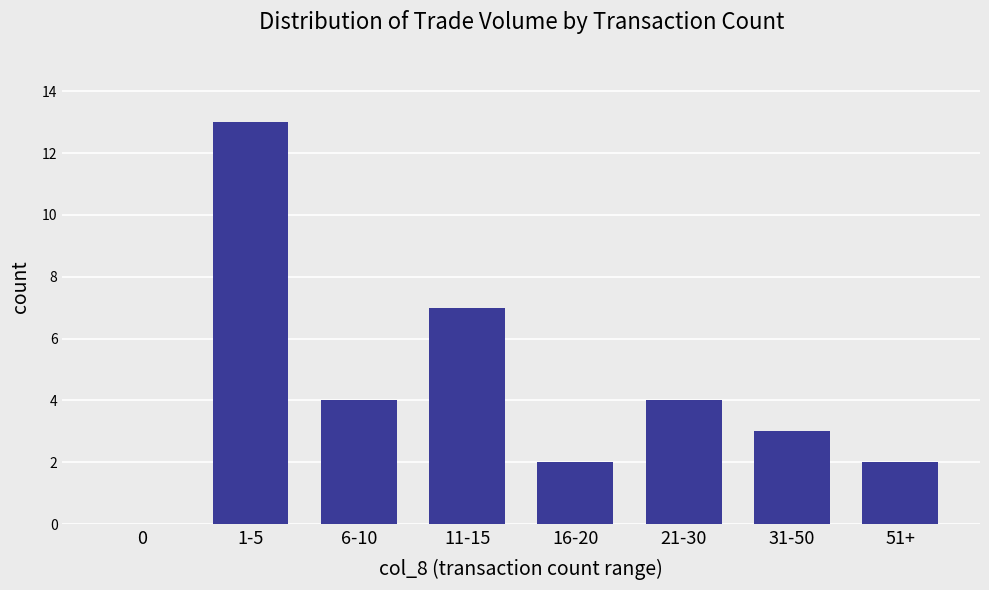

How many distinct data groups are displayed?

1